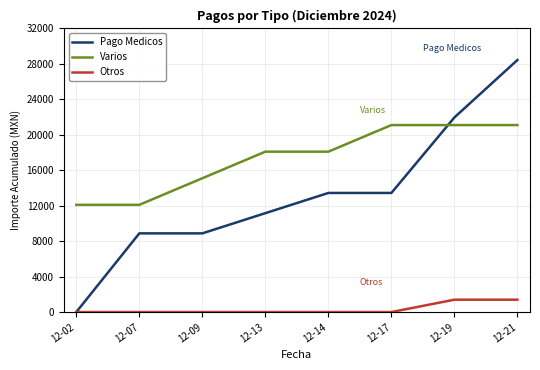

Which series changed the most between 12-13 and 12-17?

Varios